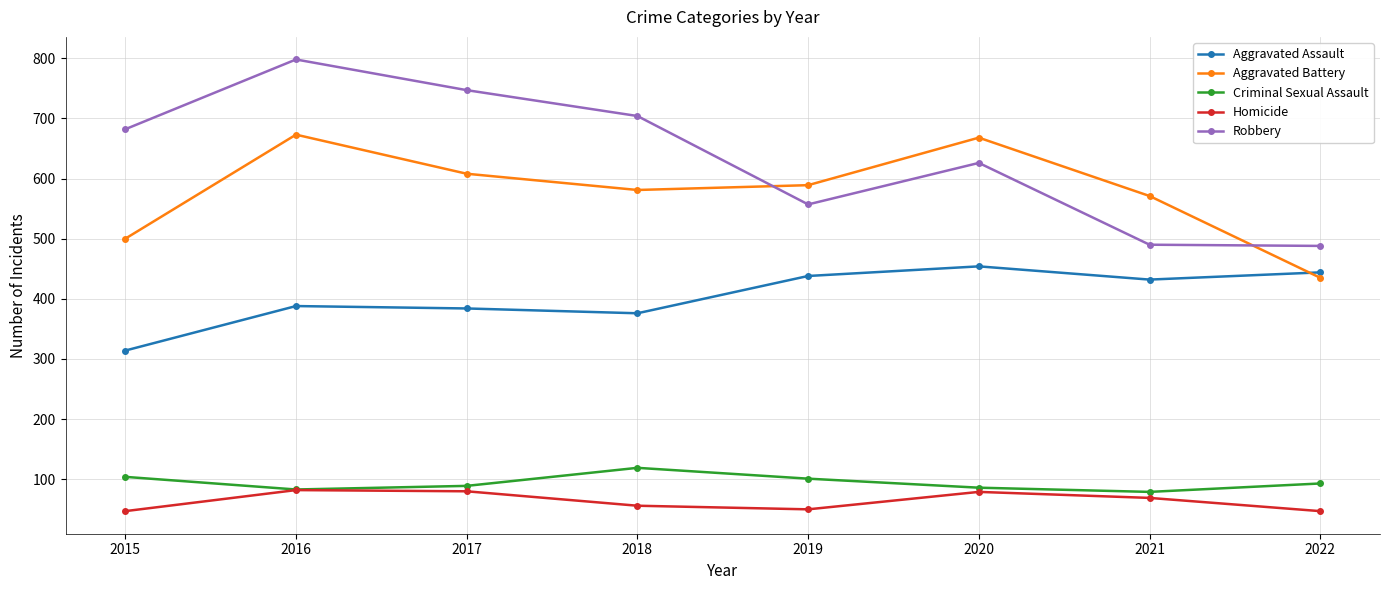

What is the highest value of the Homicide series?

82